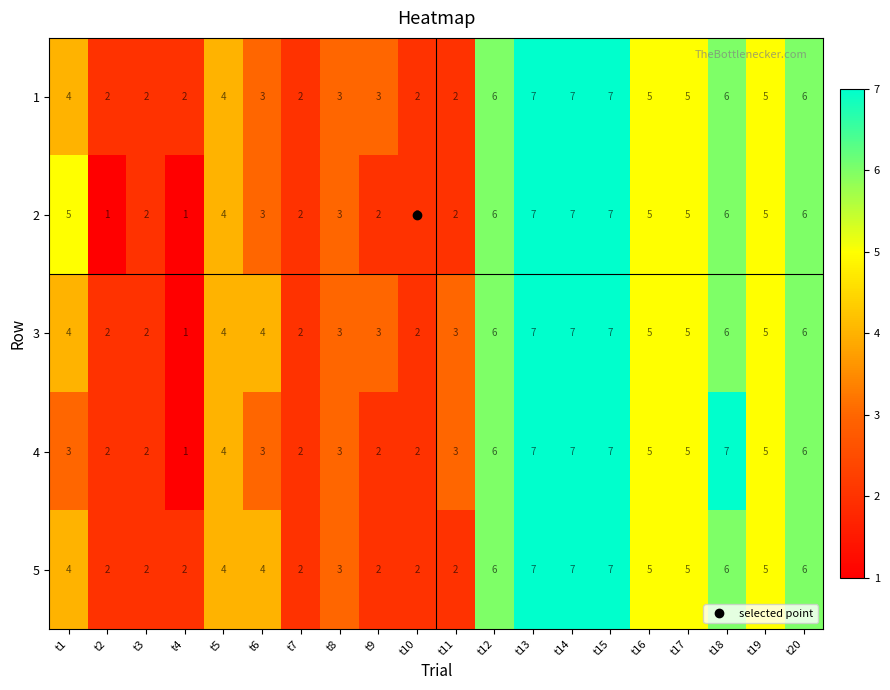

What is the sum of the 4 values at t5 and t14?

11